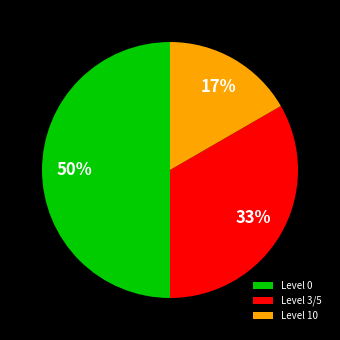

True or false: Level 10 accounts for 30% of the total.

False